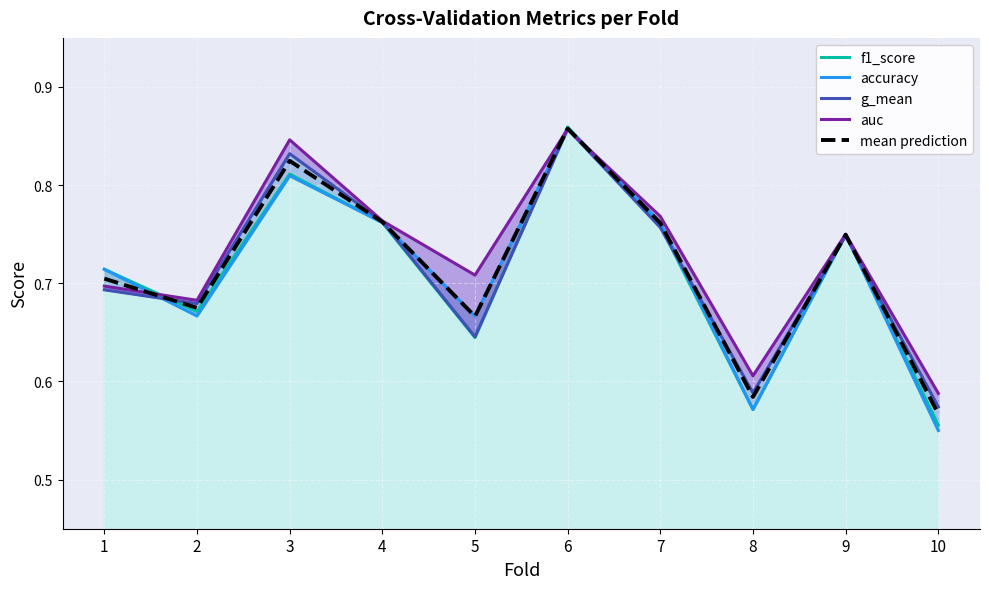

The g_mean series shows 1.0 at 10. True or false?

False